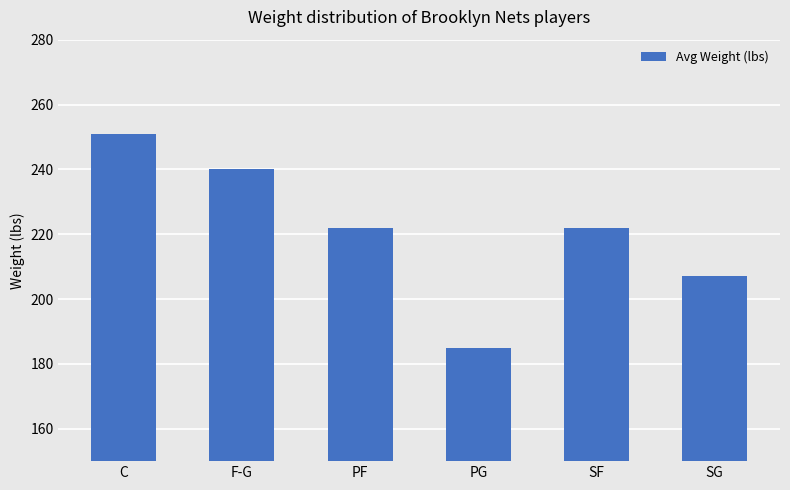

Are the bars horizontal?

No